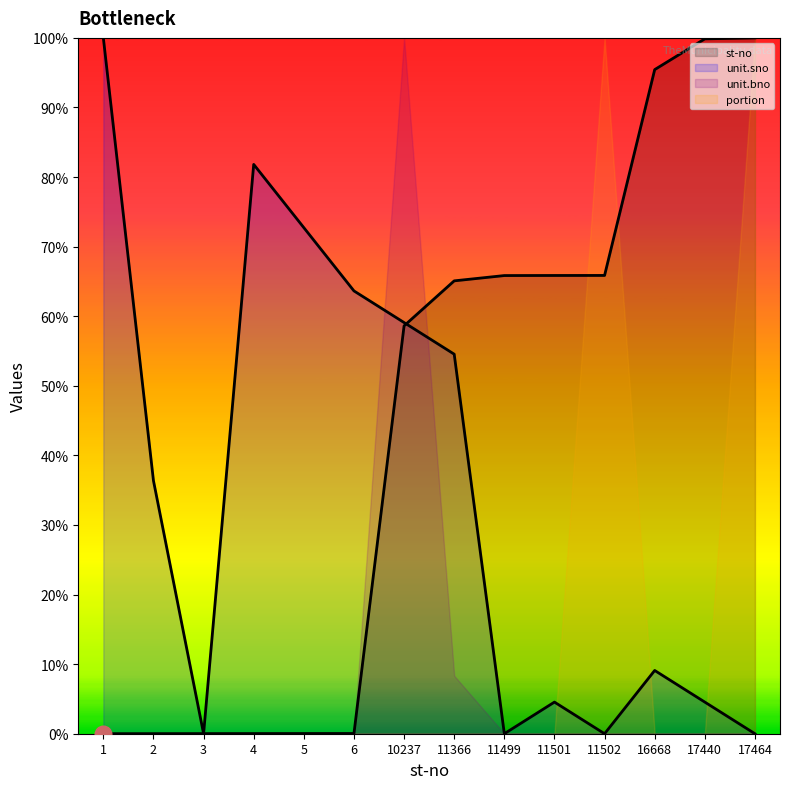

What are all the series names shown in the legend?

st-no, unit.sno, unit.bno, portion